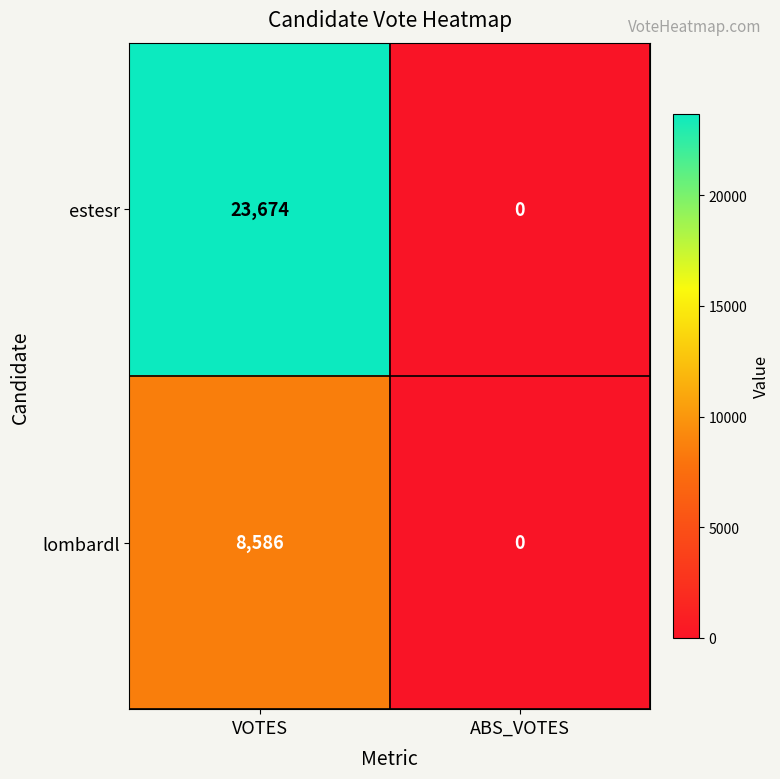

At which label does lombardl reach its peak?

VOTES